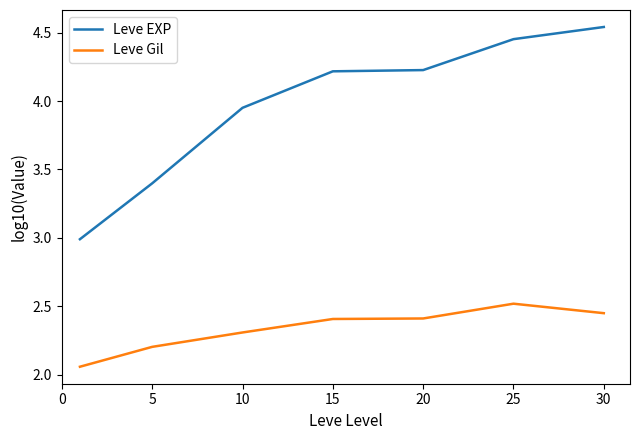

What is the difference between the maximum and minimum values in the Leve Gil series?

0.5